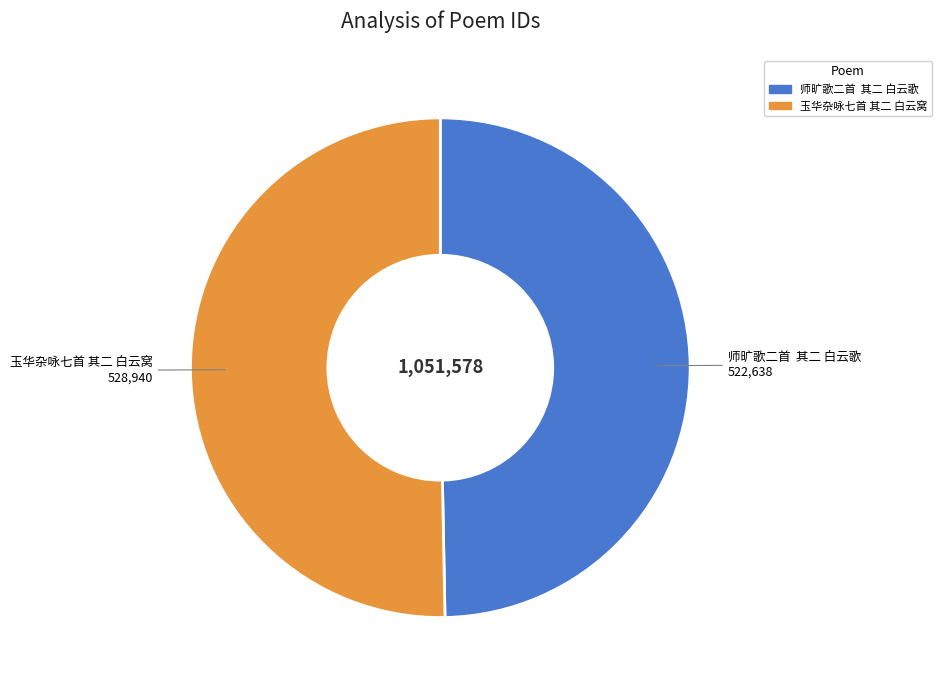

Which category has the biggest portion of the pie?

玉华杂咏七首 其二 白云窝